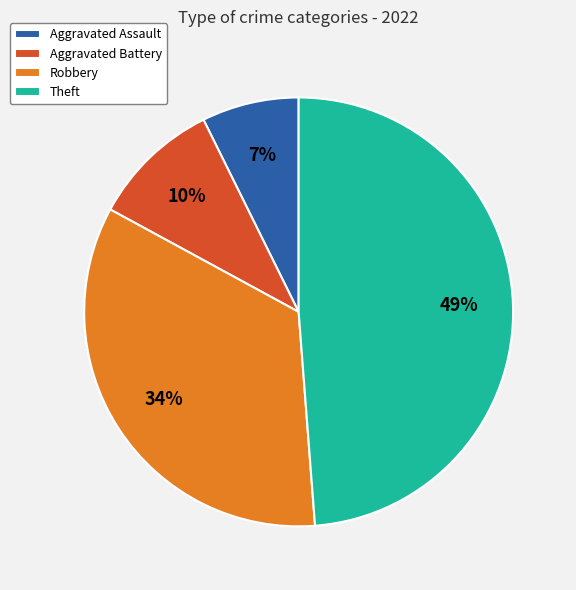

To the nearest percent, what is the average slice percentage?

25%